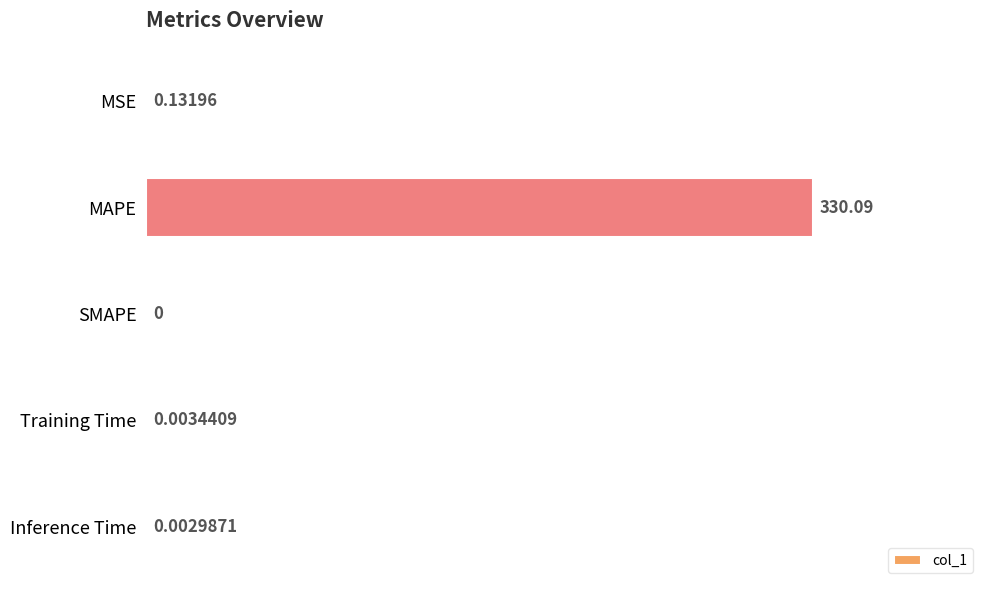

Which has a higher value, MSE or MAPE?

MAPE